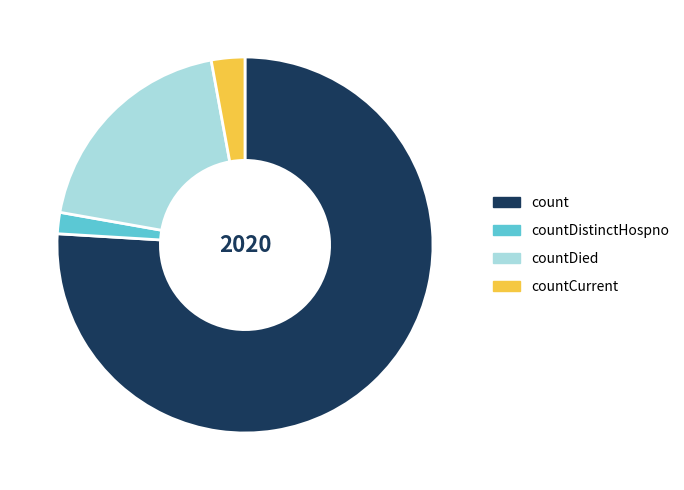

How many slices are in this pie chart?

4